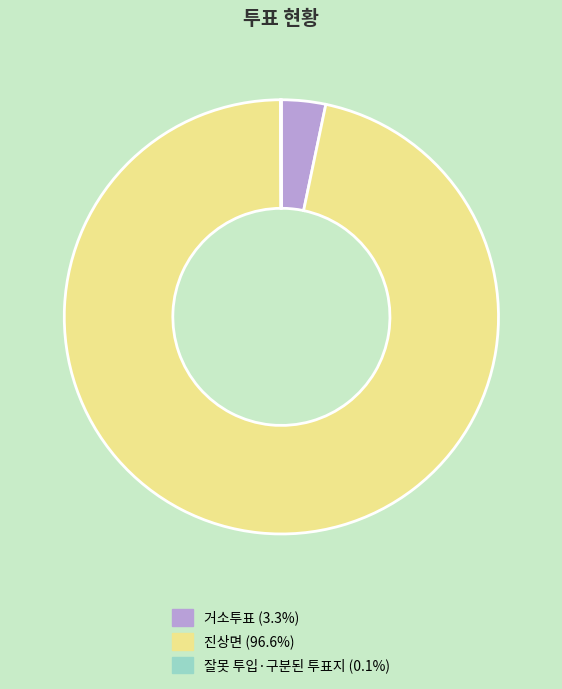

Which slice represents more than half of the pie?

진상면